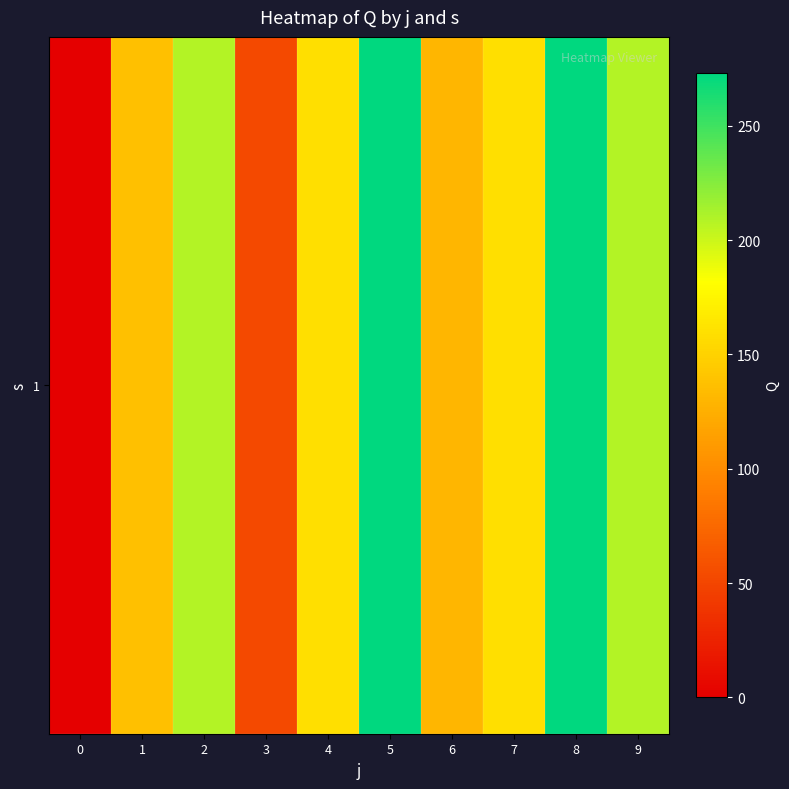

What is the change in value from 2 to 7?

-48.5